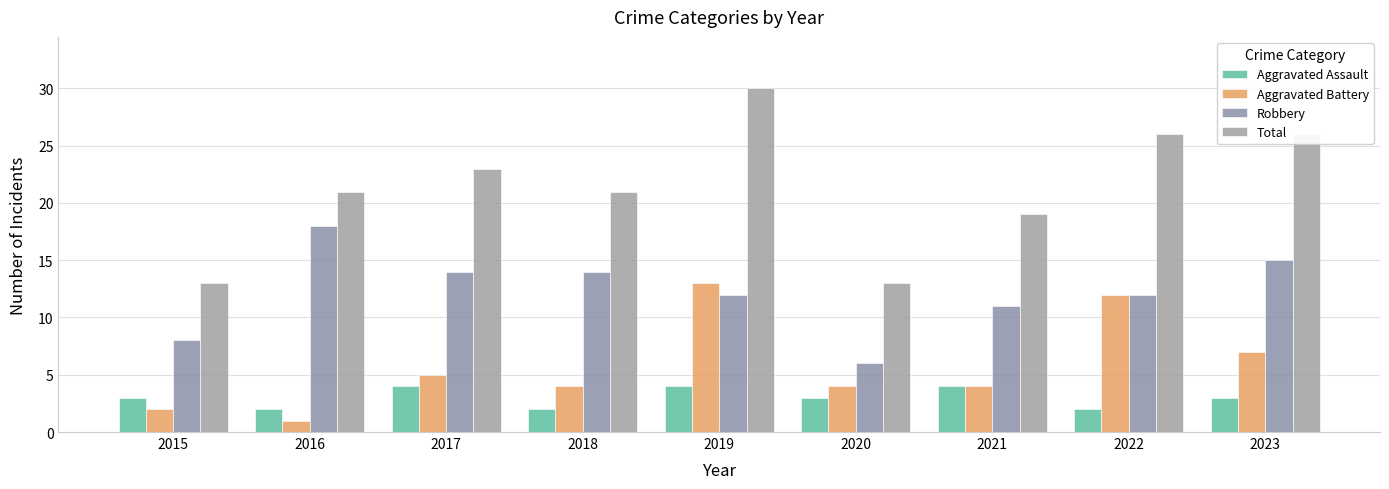

Which series changed the most between 2015 and 2017?

Total